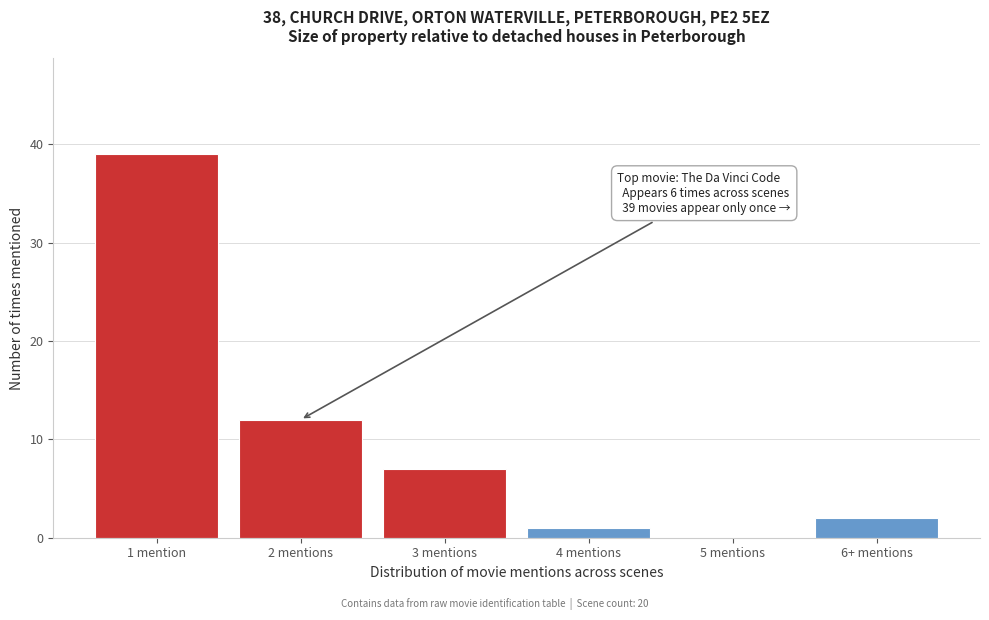

Reading right to left, what are all the values shown in this chart?

6+ mentions=2	5 mentions=0	4 mentions=1	3 mentions=7	2 mentions=12	1 mention=39